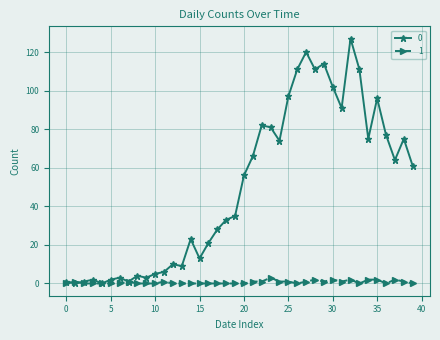

Does the chart display data point markers on the line(s)?

Yes